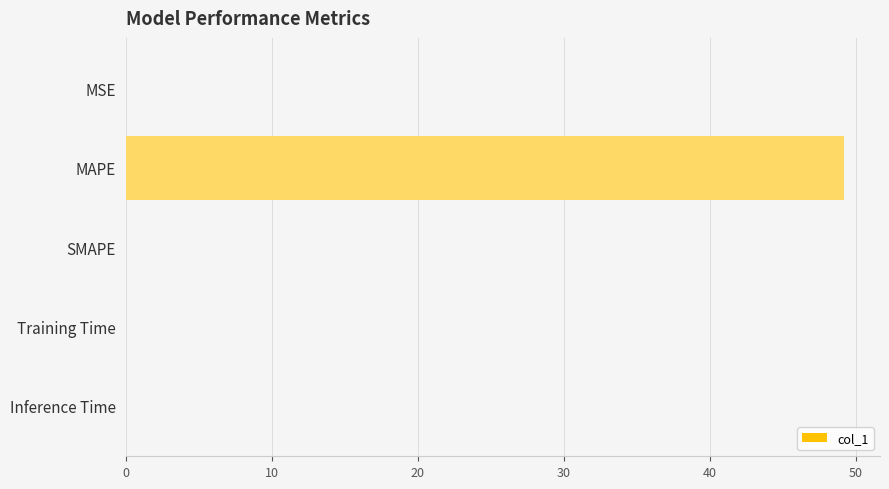

Are the bars grouped side by side (vs. stacked)?

No